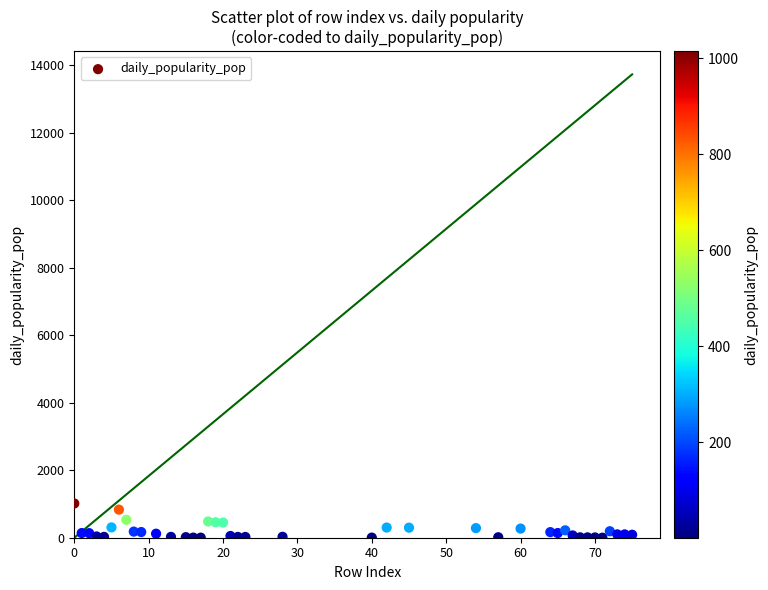

What is the range of X values (max minus min)?

75.0